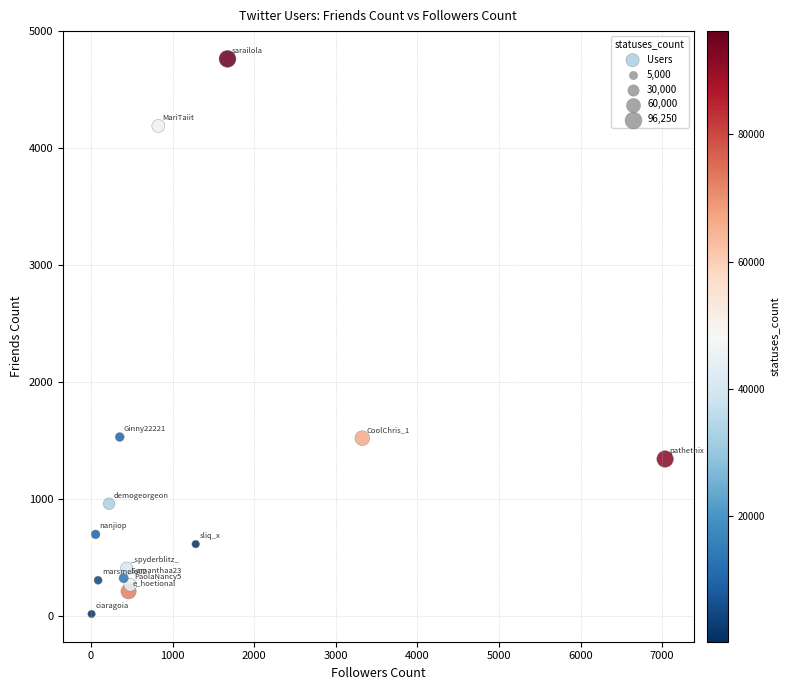

What is the range of X values (max minus min)?

7029